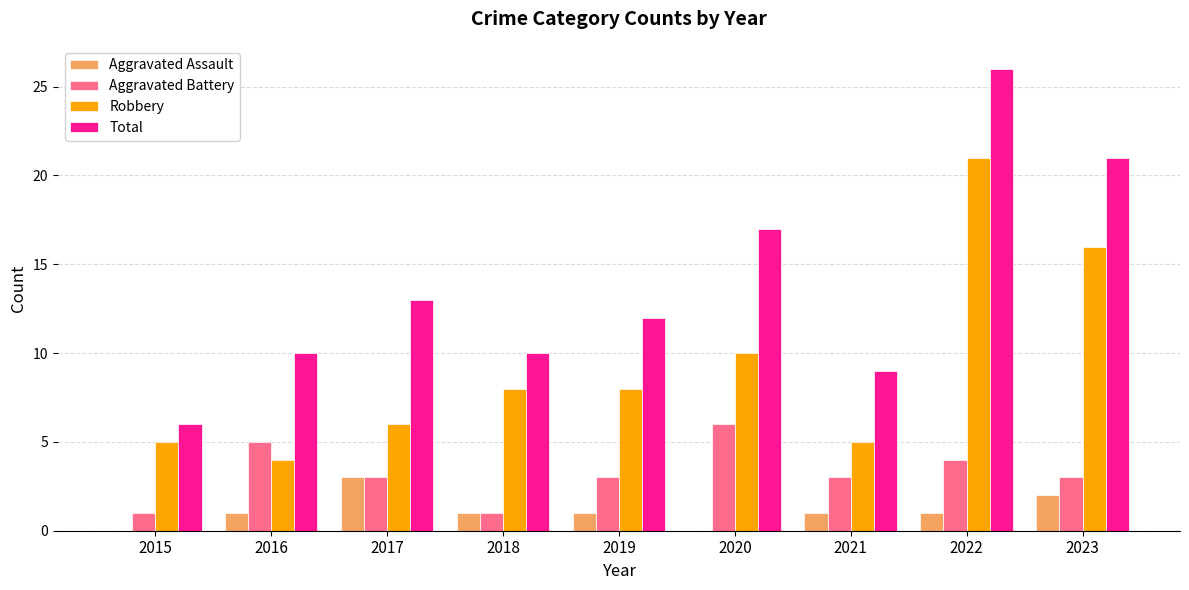

Reading right to left, transcribe all the data shown in this chart.

Aggravated Assault: 2	1	1	0	1	1	3	1	0
Aggravated Battery: 3	4	3	6	3	1	3	5	1
Robbery: 16	21	5	10	8	8	6	4	5
Total: 21	26	9	17	12	10	13	10	6